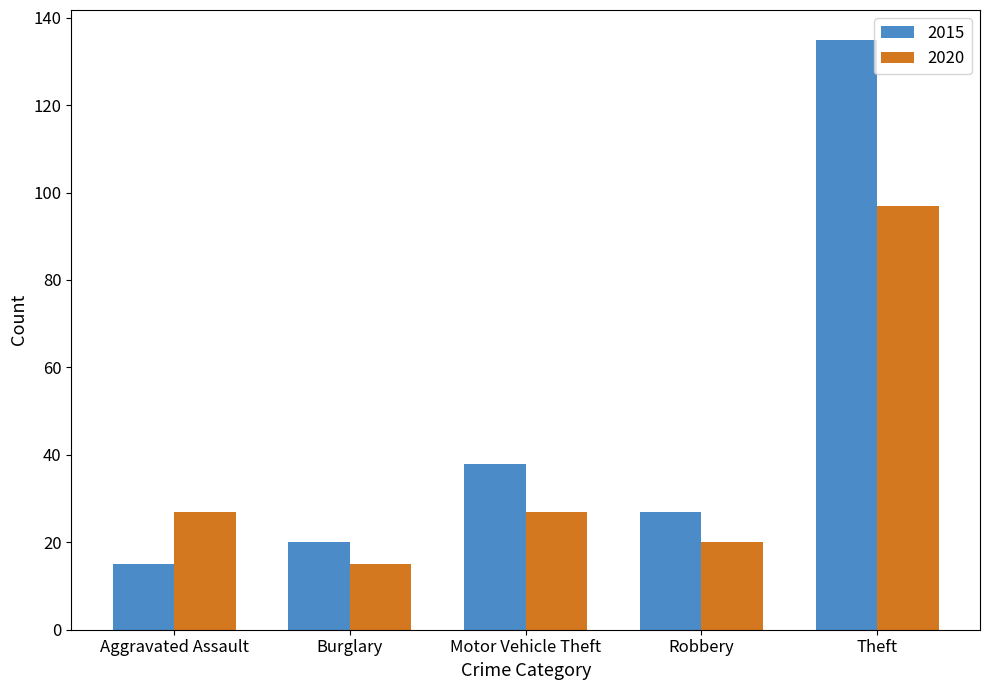

Is the value of 2020 at Burglary greater than the value of 2015 at Robbery?

No